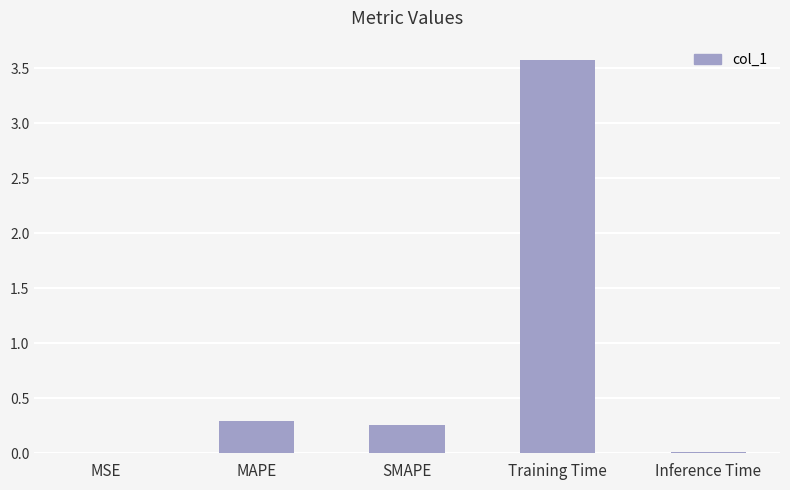

Between MAPE and SMAPE, which is larger?

MAPE